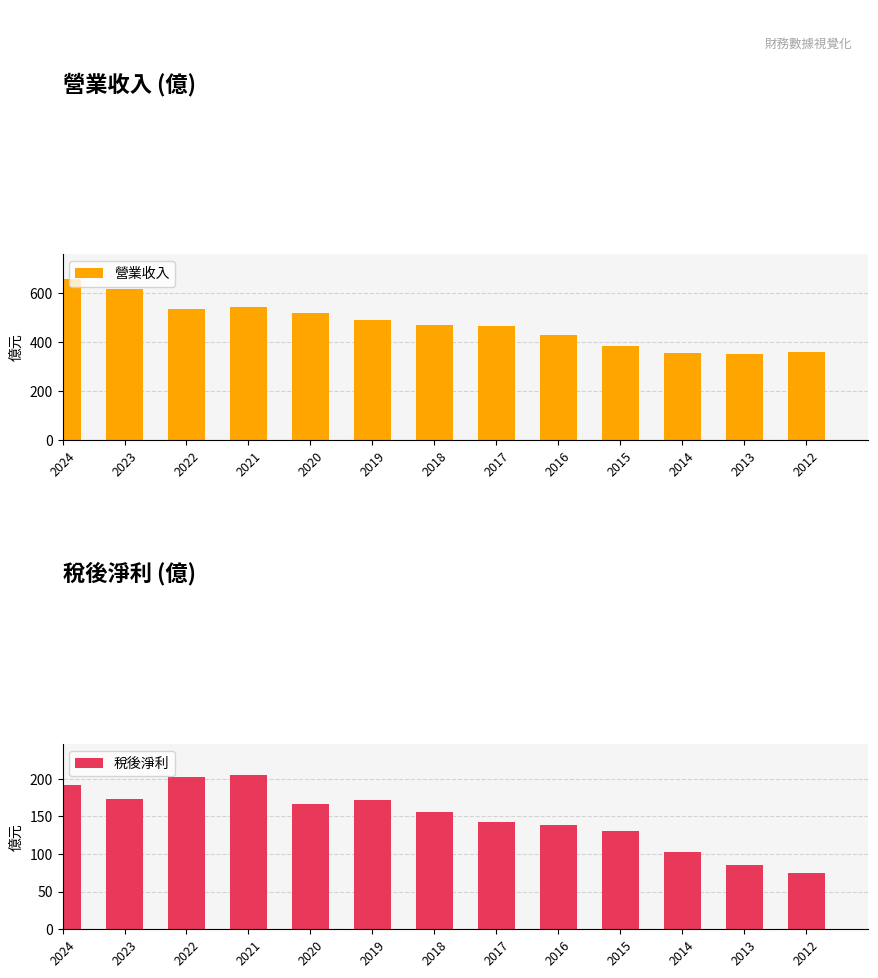

Count the number of data series in this chart.

2